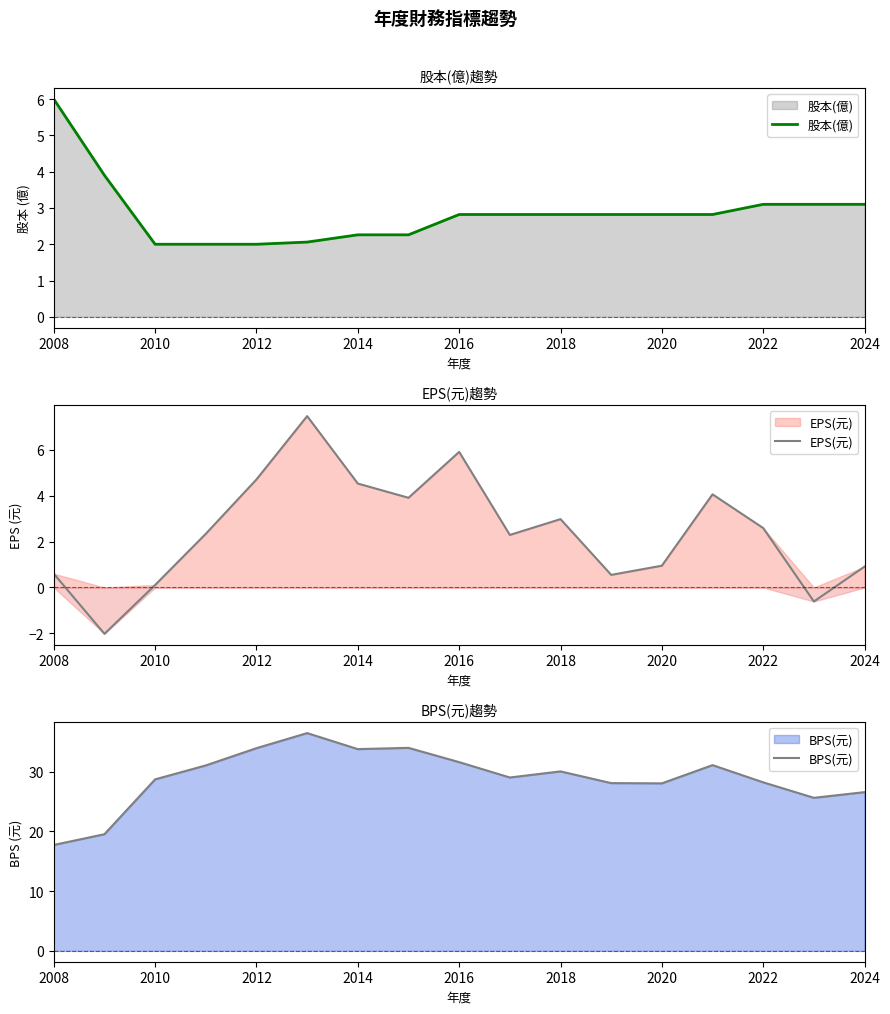

How many lines are shown in the chart?

3